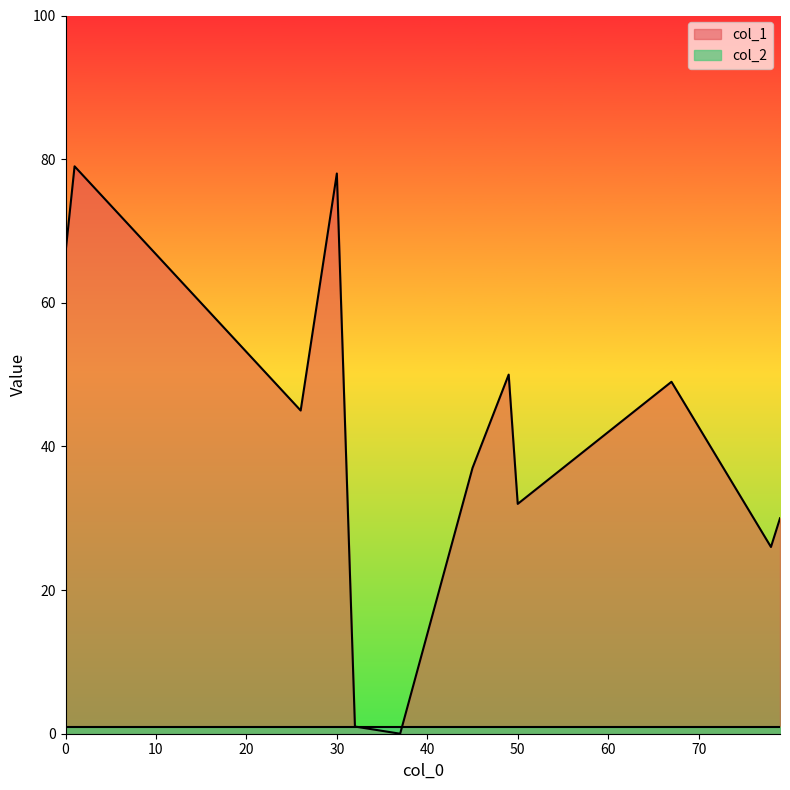

Which series has the widest spread of values?

col_1